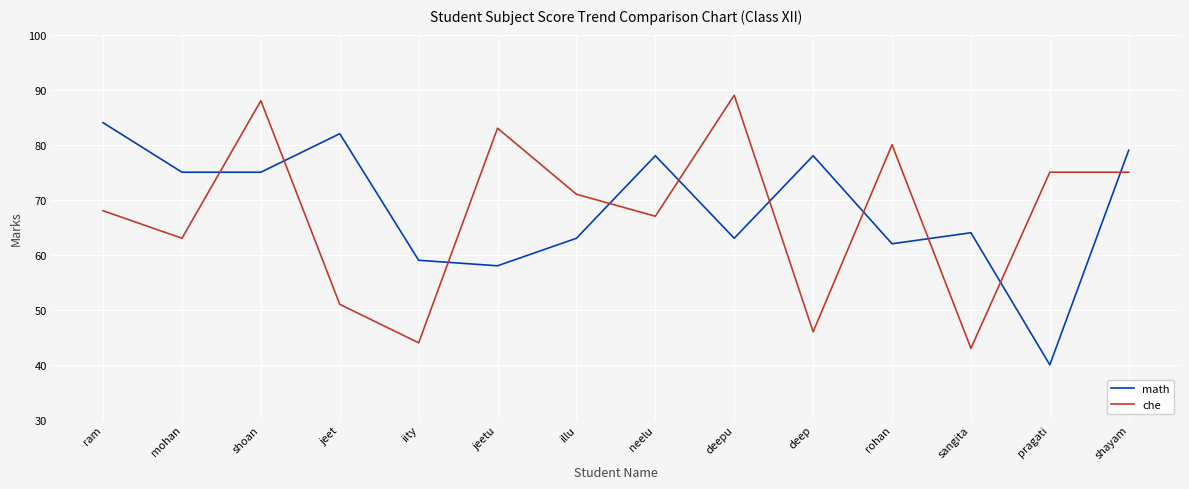

True or false: che and math cross at least once.

True